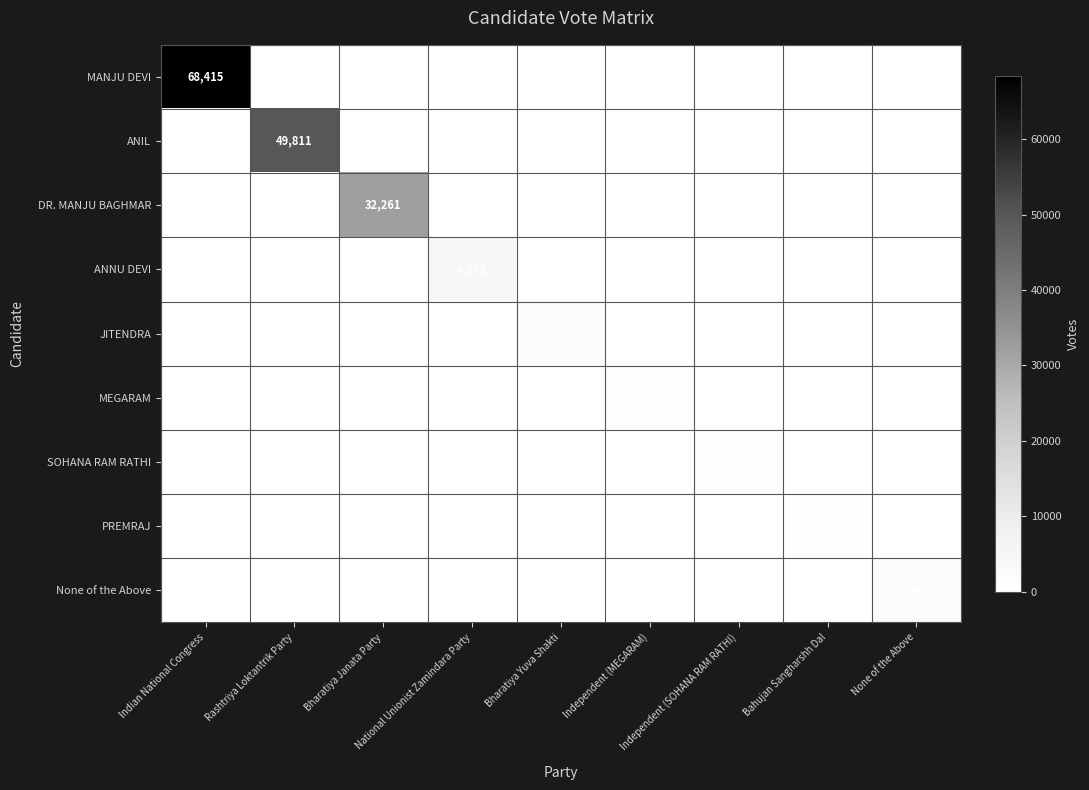

Which series changed the most between Indian National Congress and National Unionist Zamindara Party?

MANJU DEVI